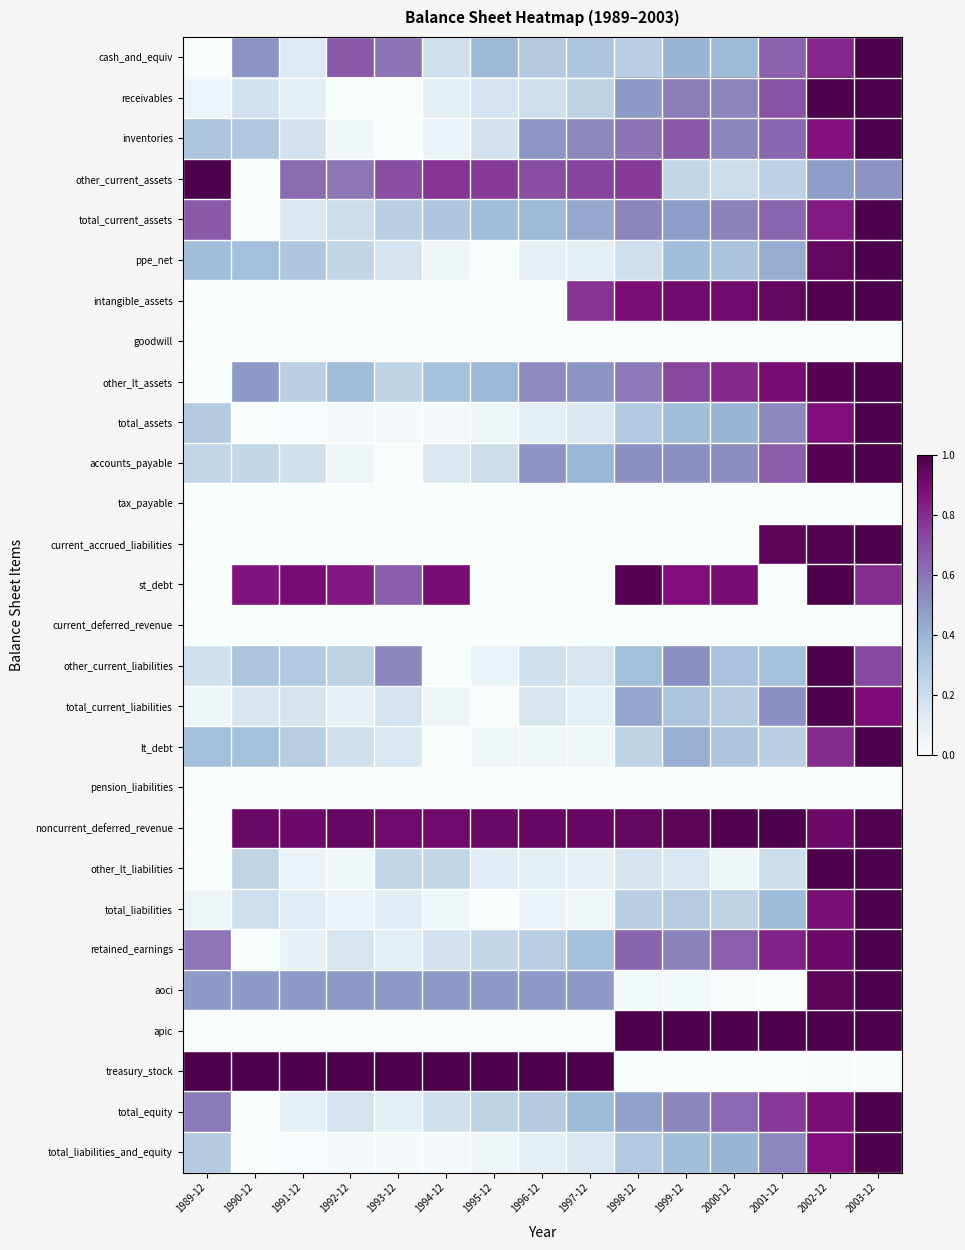

Which label corresponds to the smallest value in the chart?

1989-12